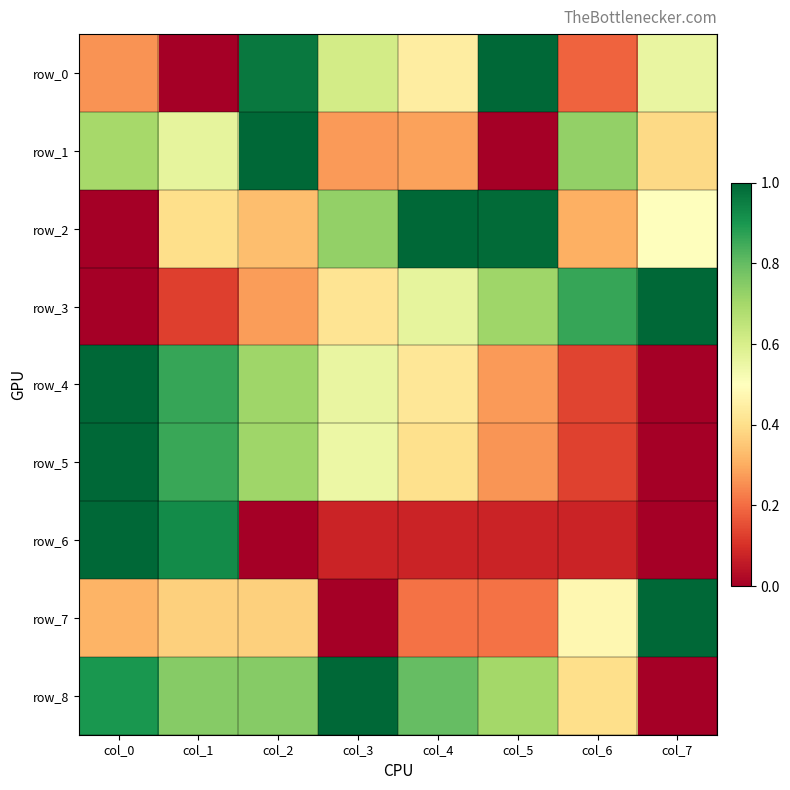

The value of row_6 at col_1 is 0.9. True or false?

True